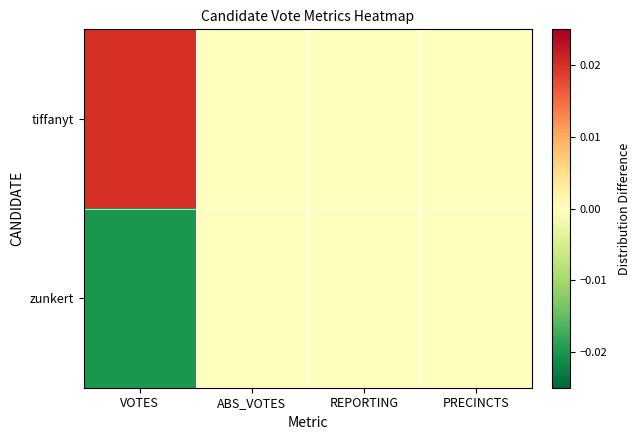

At how many categories does at least one series exceed 0?

1